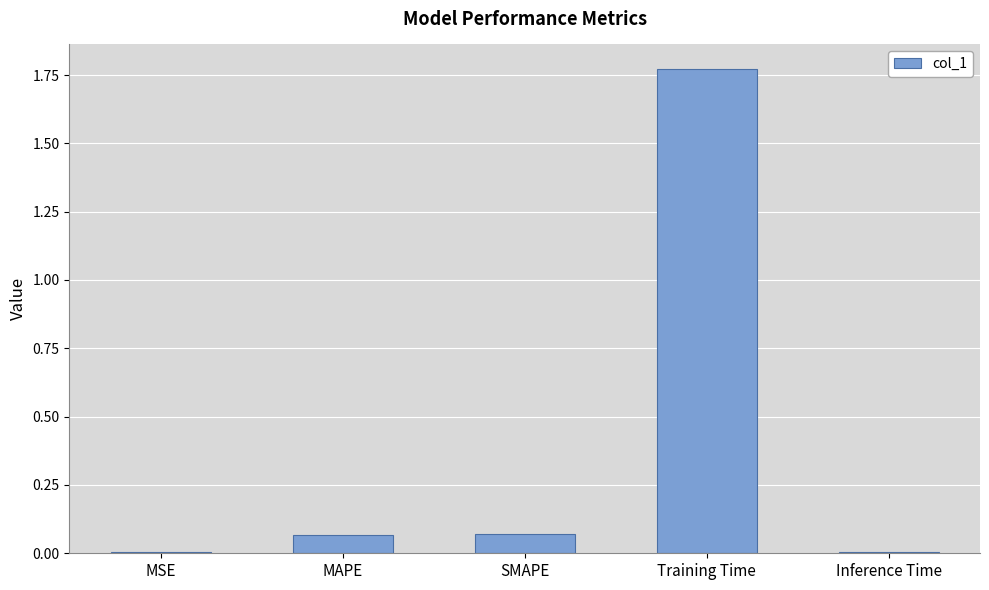

What is the average value?

0.4